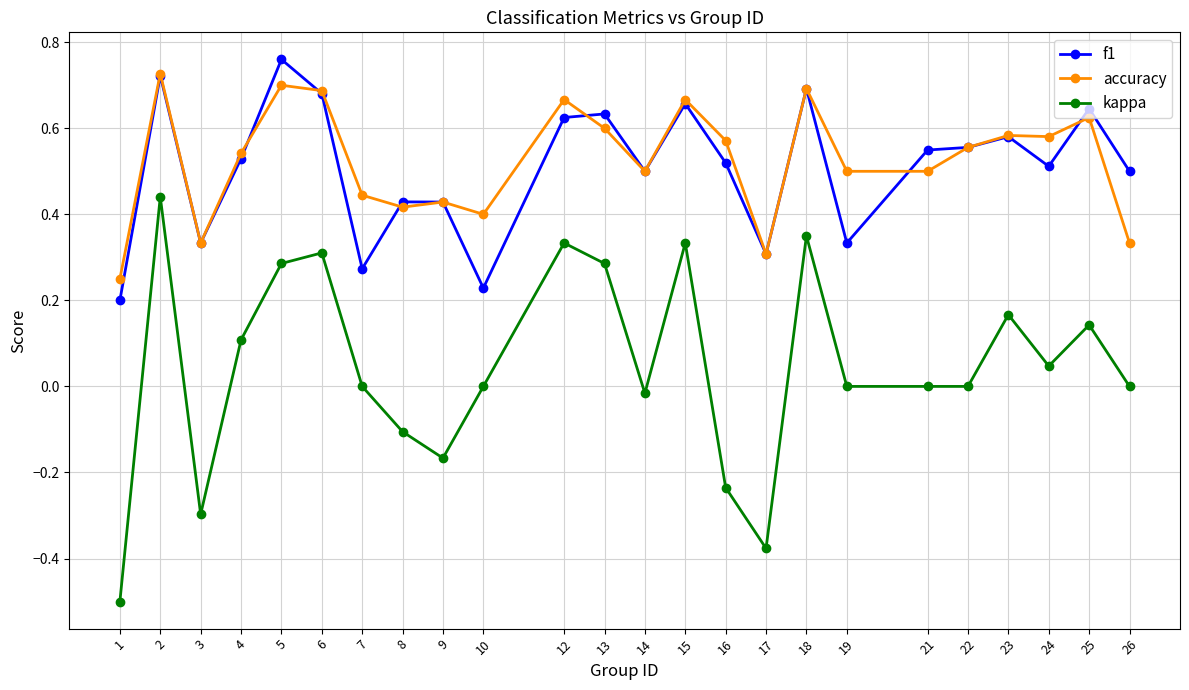

After their last crossing, which series has the higher values: accuracy or f1?

f1